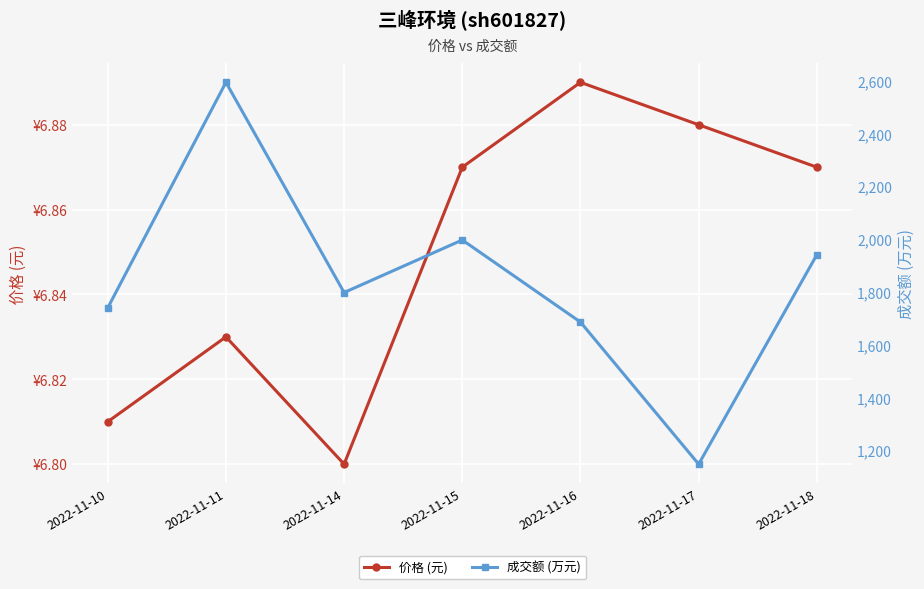

Does the chart display data point markers on the line(s)?

Yes